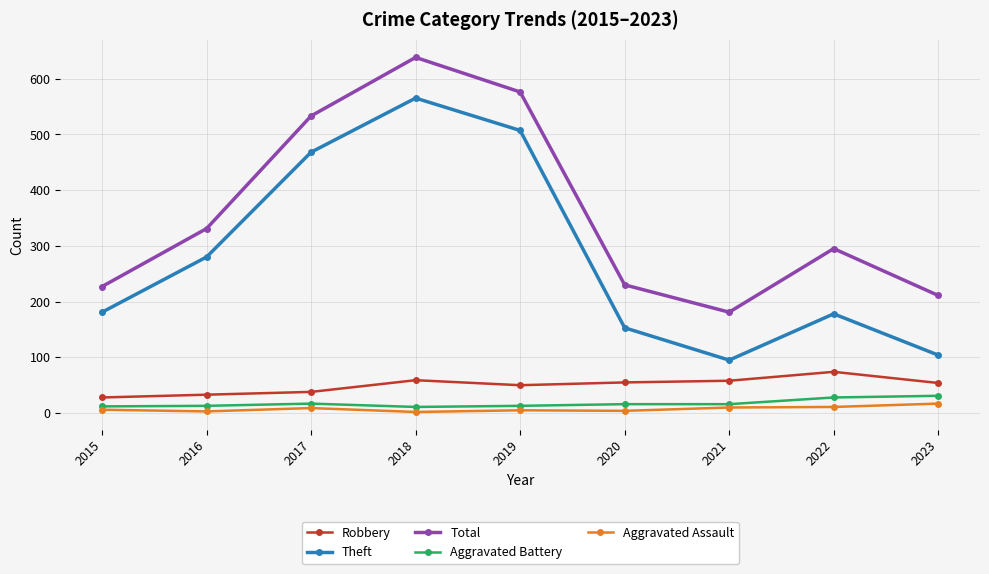

Is the value of Aggravated Battery at 2016 greater than the value of Total at 2022?

No